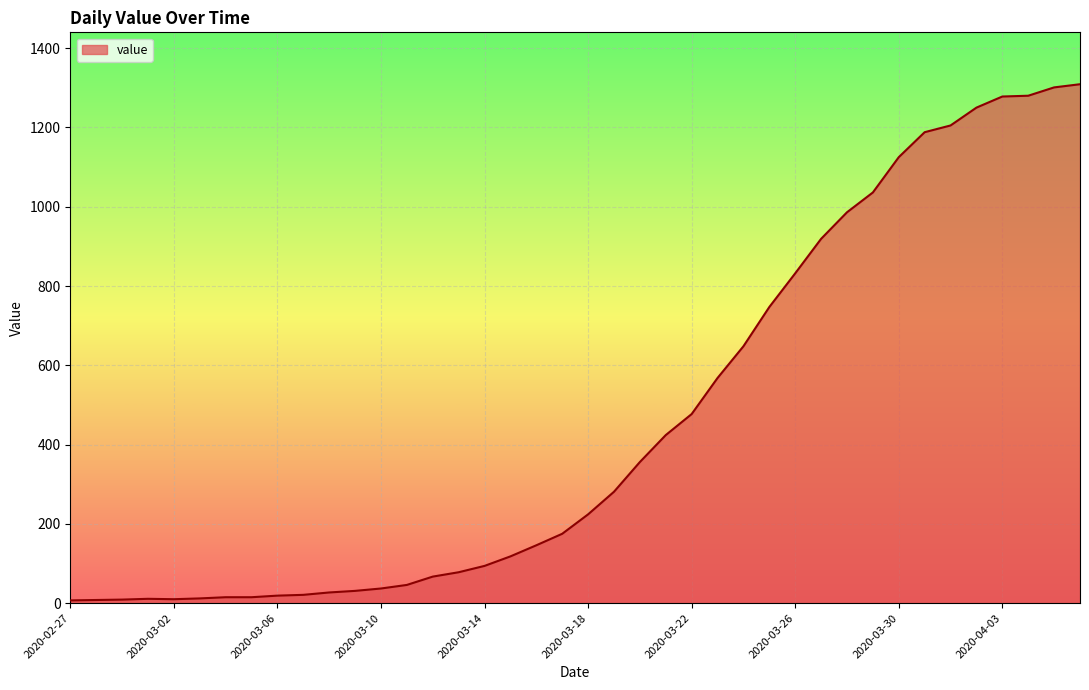

What is the difference between the maximum and minimum values?

1302